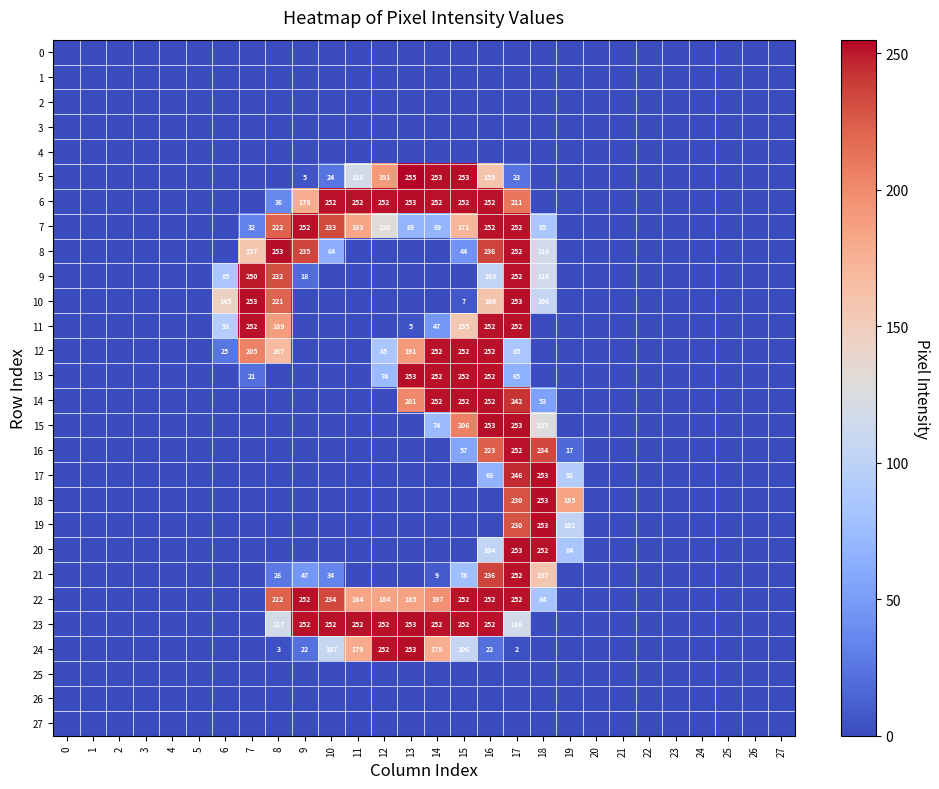

The value of 12 at 7 is 309. True or false?

False